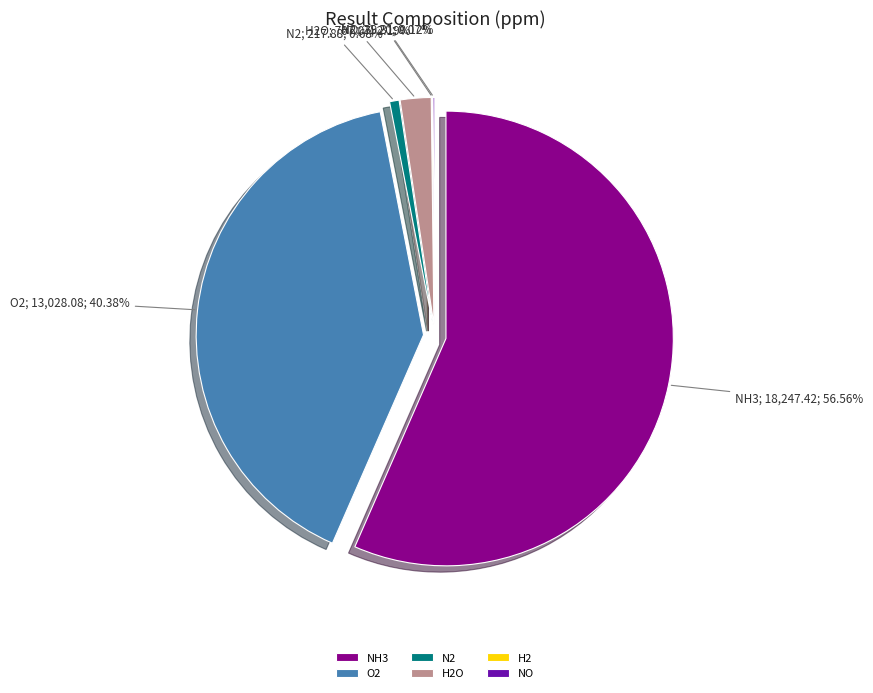

Which slice represents more than half of the pie?

NH3